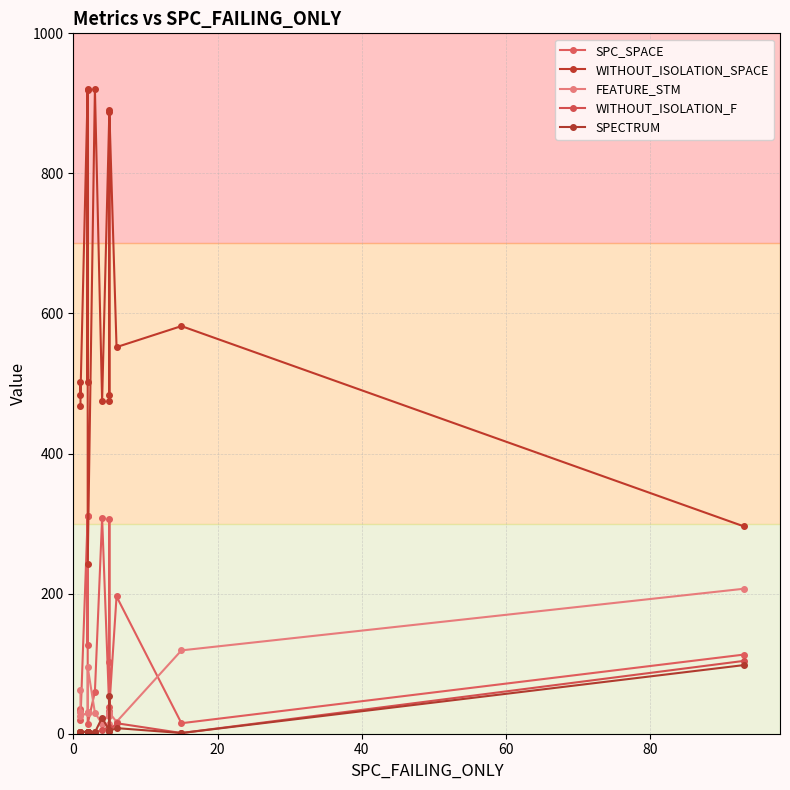

True or false: WITHOUT_ISOLATION_F and SPC_SPACE cross at least once.

False